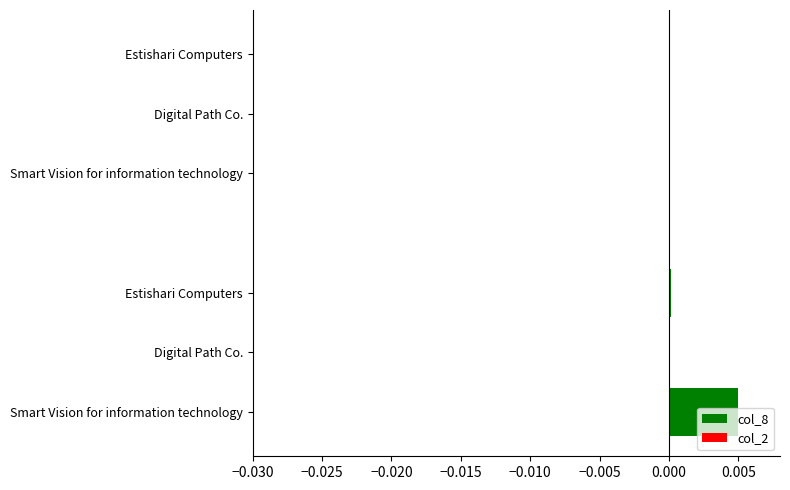

Which series changed the most between −0.030 and −0.025?

col_8